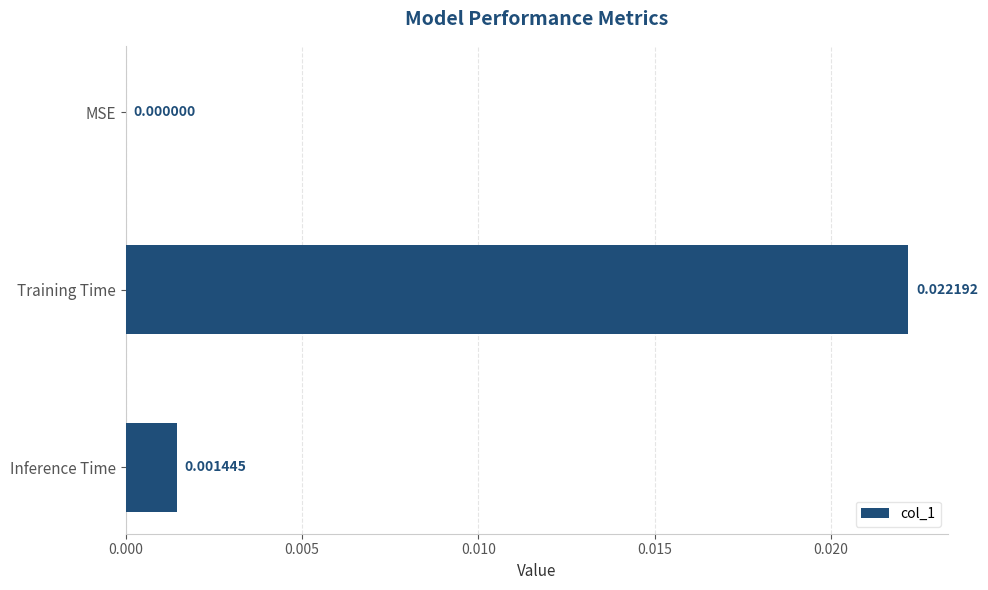

At which label is the value closest to 0?

MSE